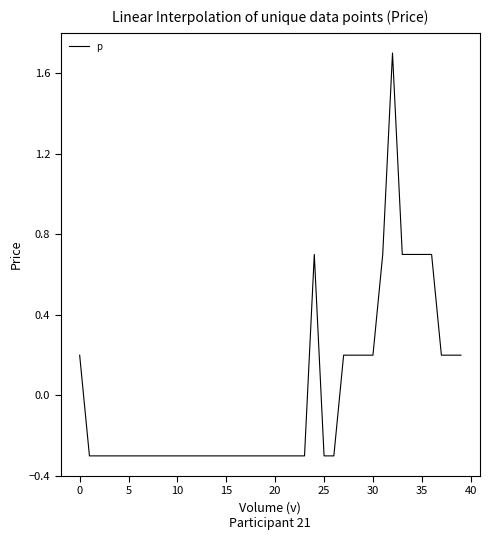

What is the minimum value shown in the chart?

-0.3